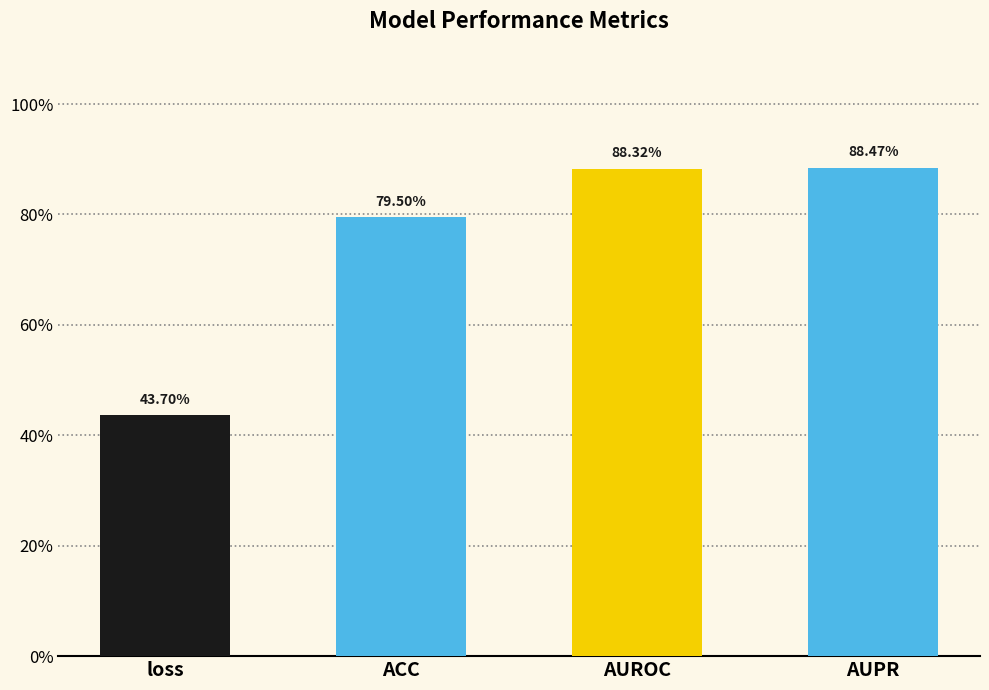

Does the chart contain any negative values?

No